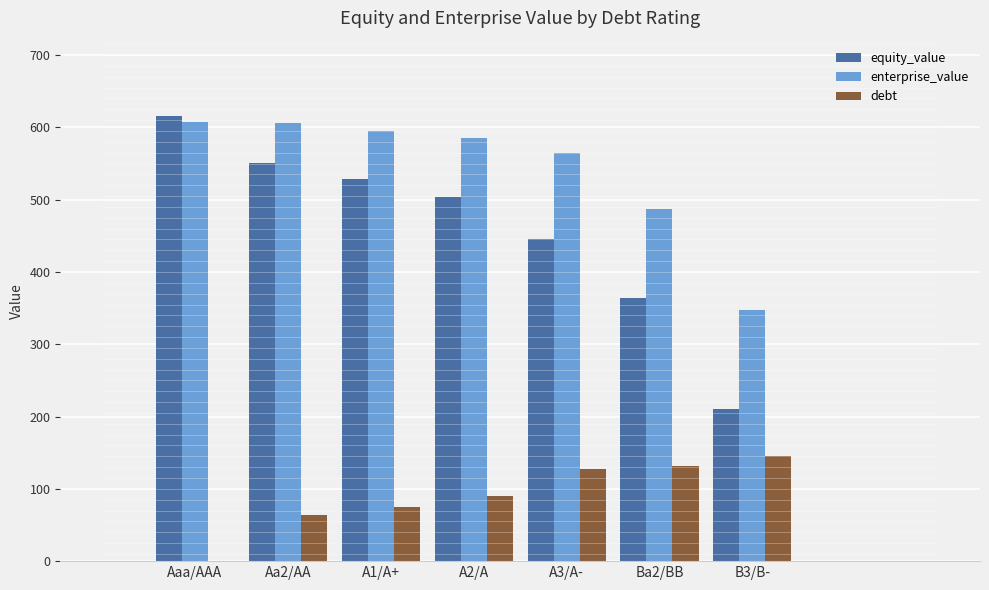

What is the sum of all debt values?

632.9